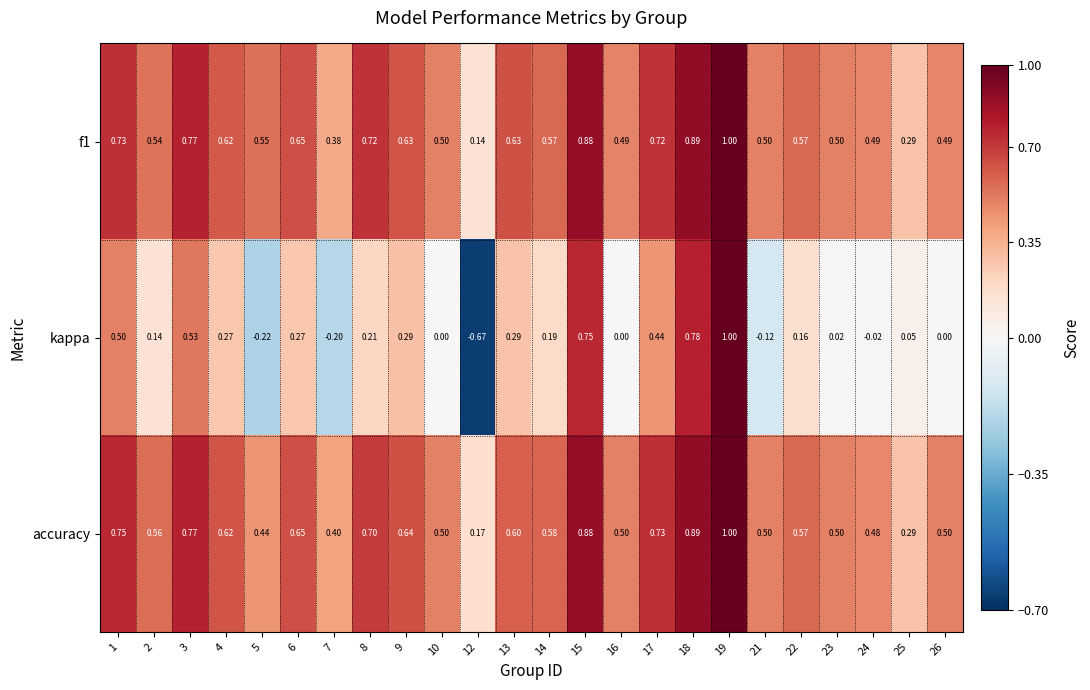

Between 7 and 13, which series saw the biggest shift?

kappa